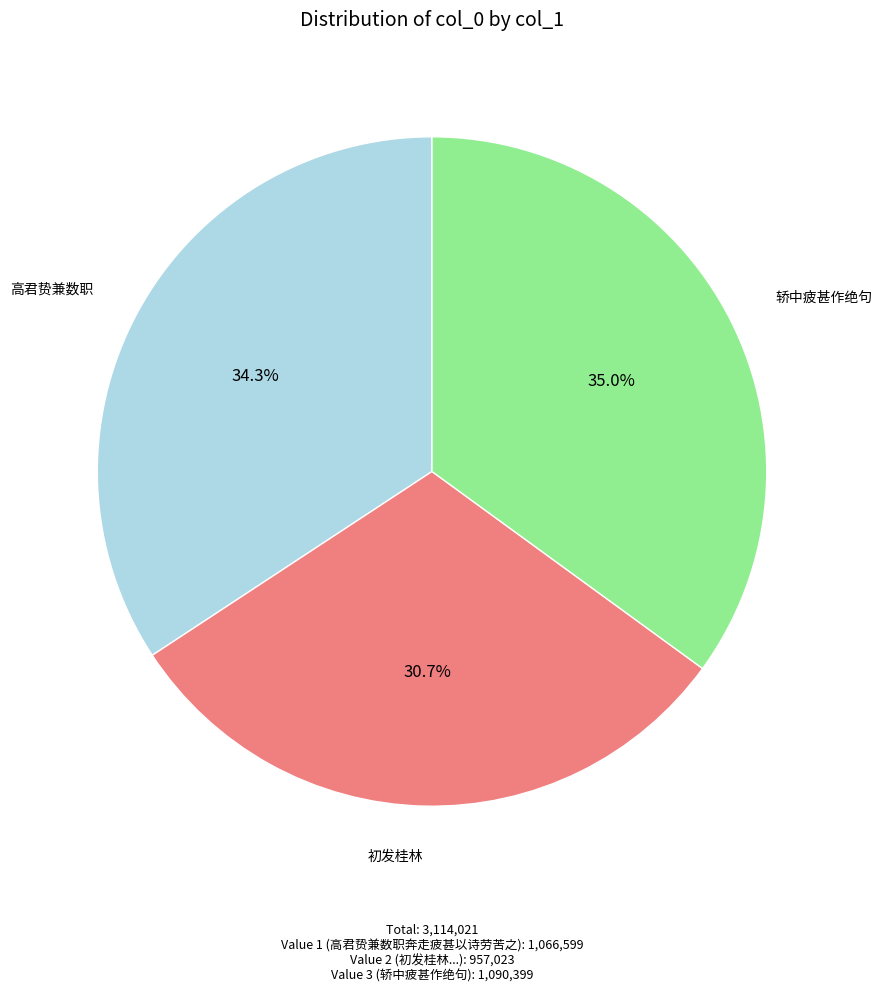

Is there a majority slice in this chart?

No